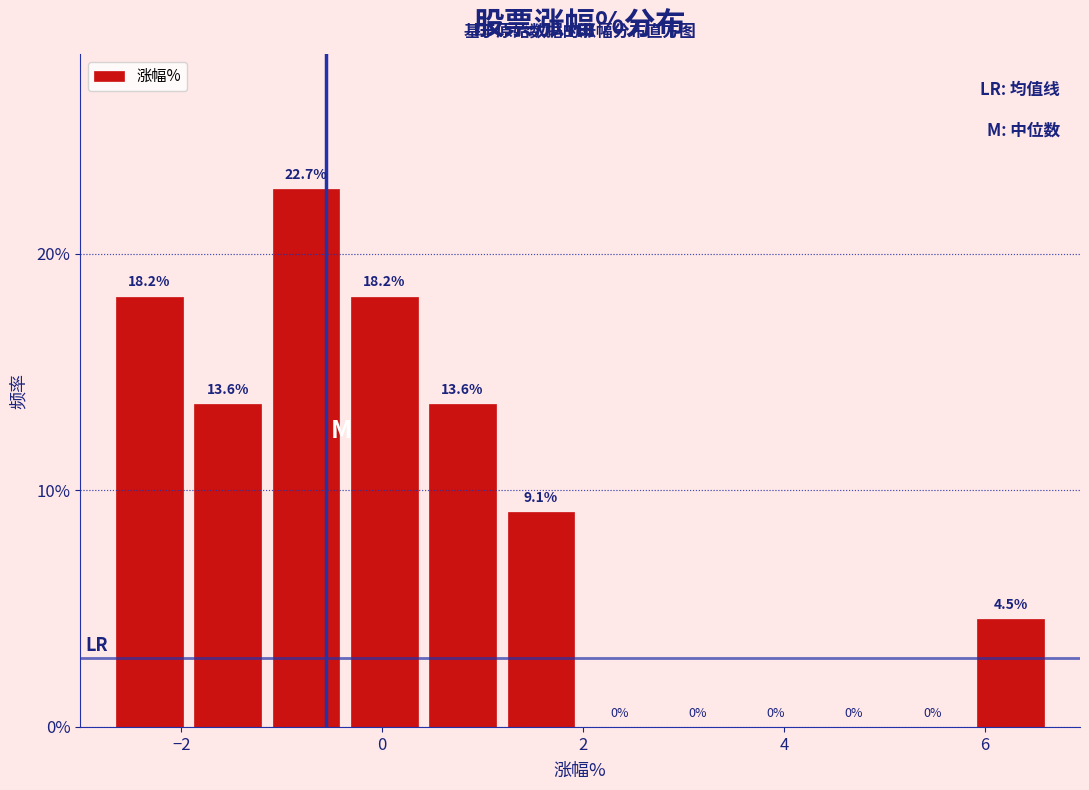

Around what value on the x-axis is the tallest bar? Give the approximate position of its centre, as read against the axis.

-0.8